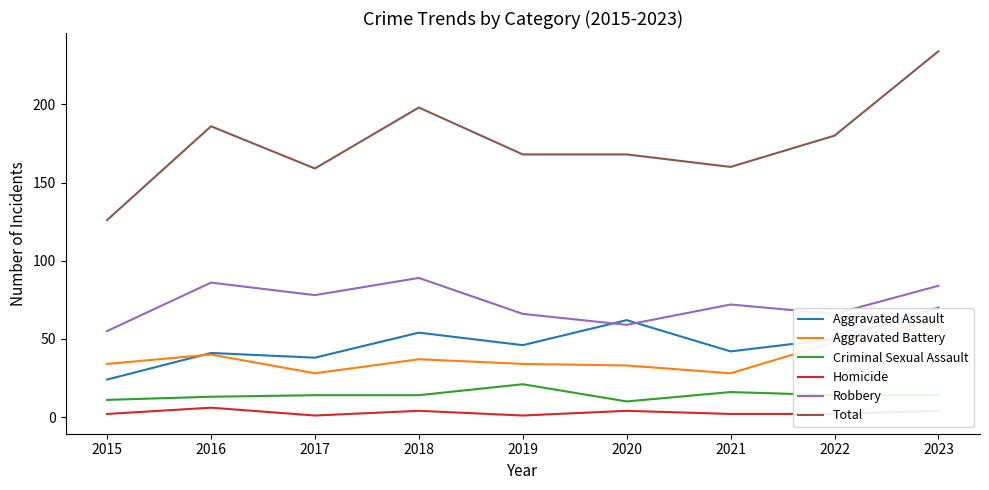

Reading left to right, list all the values displayed in this chart.

Aggravated Assault: 24	41	38	54	46	62	42	50	70
Aggravated Battery: 34	40	28	37	34	33	28	48	62
Criminal Sexual Assault: 11	13	14	14	21	10	16	14	14
Homicide: 2	6	1	4	1	4	2	2	4
Robbery: 55	86	78	89	66	59	72	66	84
Total: 126	186	159	198	168	168	160	180	234